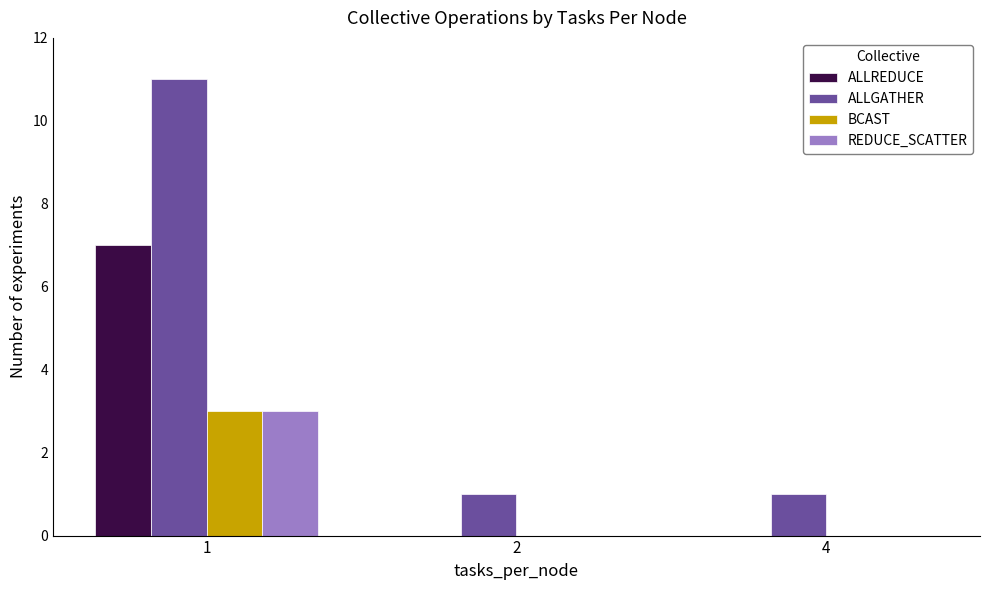

Which category has the highest value in the REDUCE_SCATTER series?

1